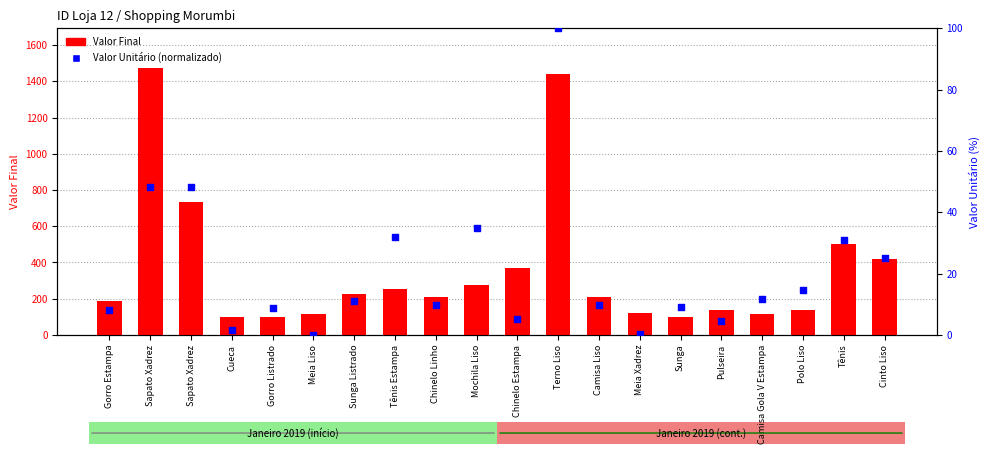

Is the value of Valor Unitário (norm) at Mochila Liso greater than the value of Valor Final at Gorro Listrado?

No